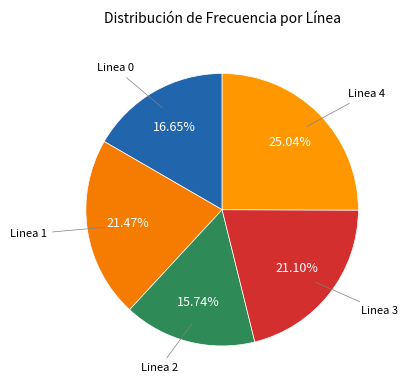

How many slices are in this pie chart?

5